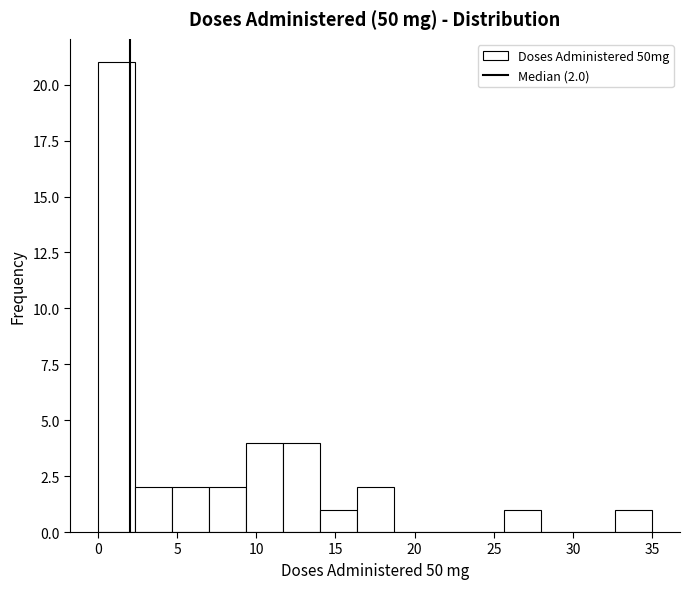

Over which range of the x-axis is the bar tallest?

0.0 to 2.5